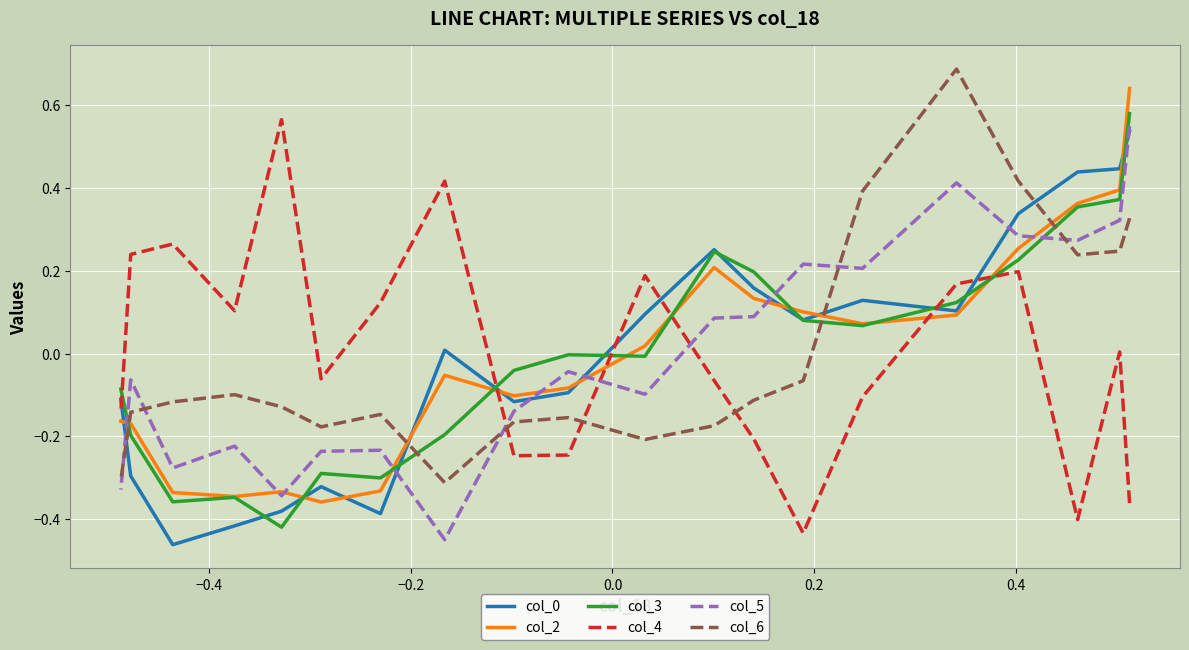

Is the value of col_6 at 15 greater than the value of col_2 at 14?

Yes